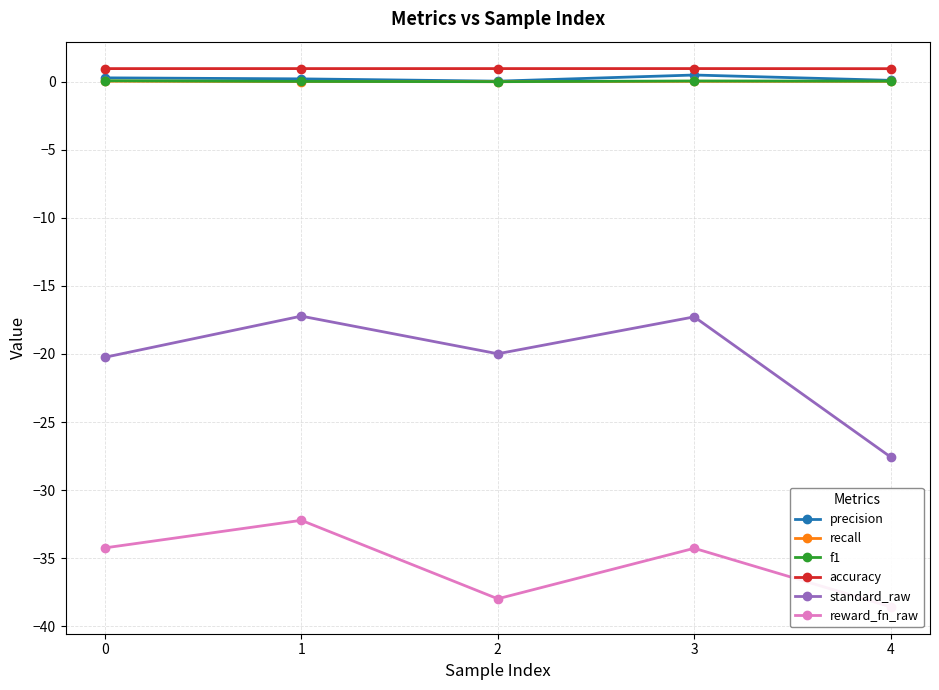

What is the sum of all f1 values?

0.2